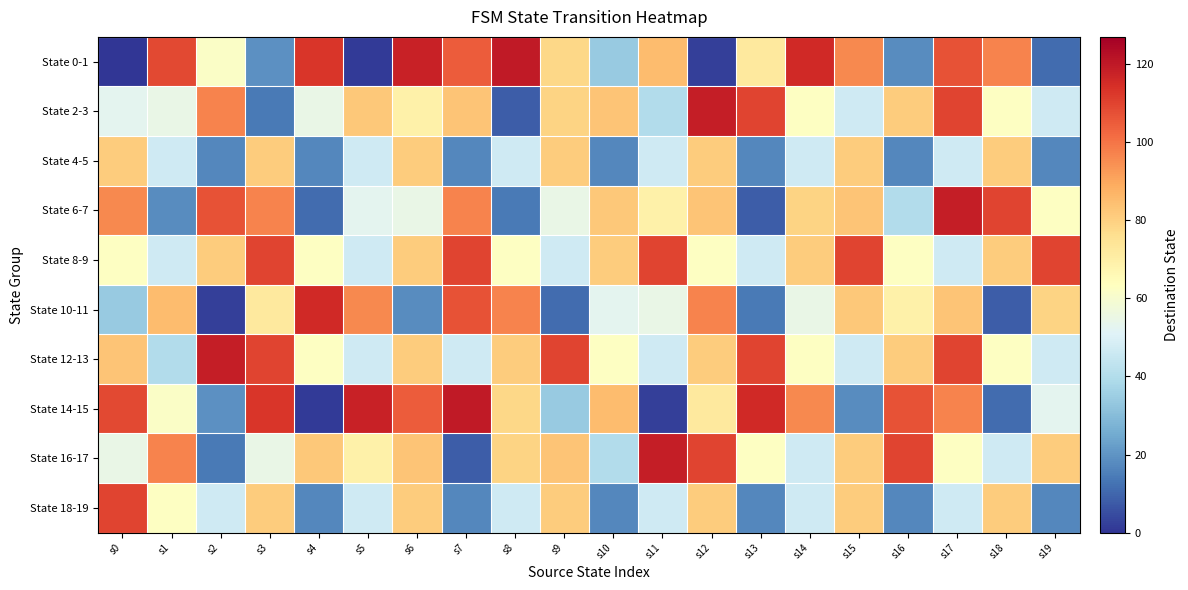

Which has a higher value, s15 or s9?

s15